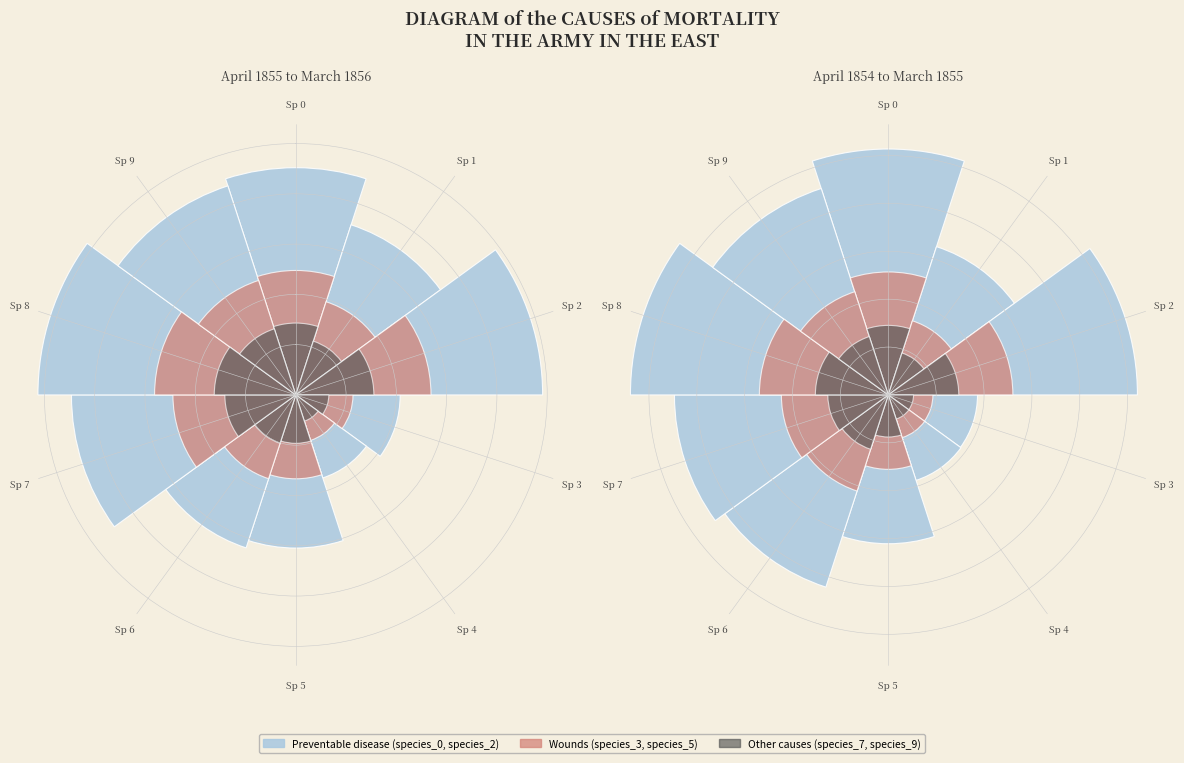

To the nearest percent, what percentage of the pie is Sp 8?

14%